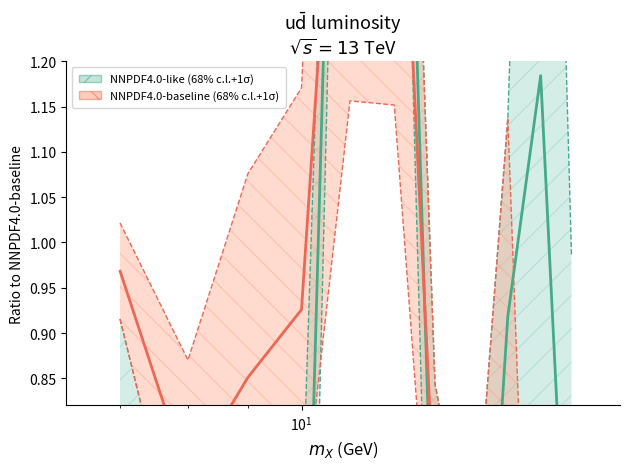

What is the sum of all NNPDF4.0-baseline (68% c.l.+1σ) values?

8.5